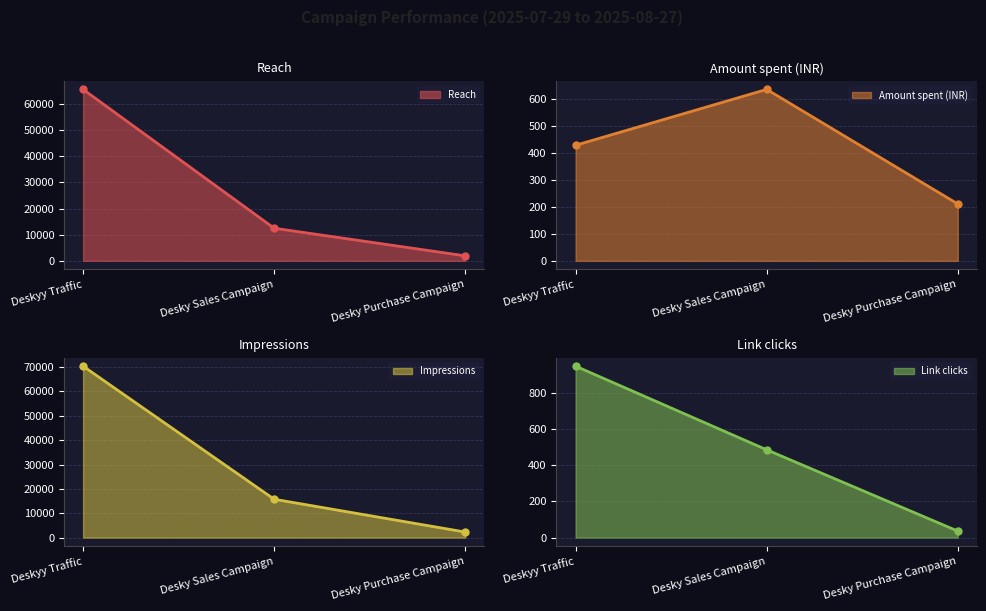

Where is Impressions nearest to the value 36320?

Desky Sales Campaign